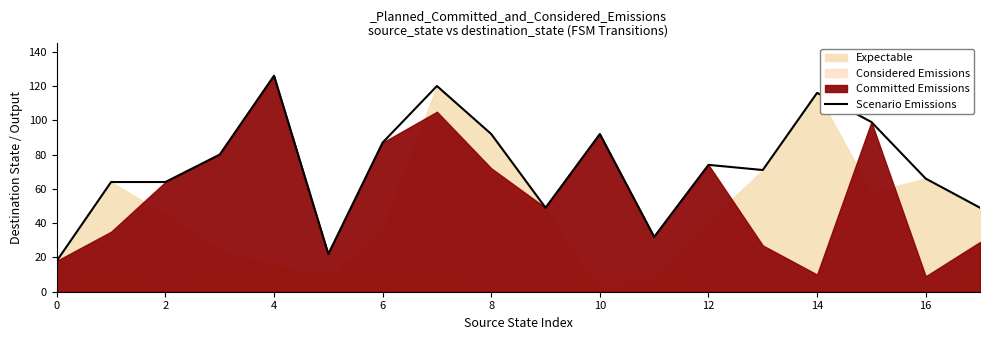

At which label does Scenario Emissions reach its peak?

4